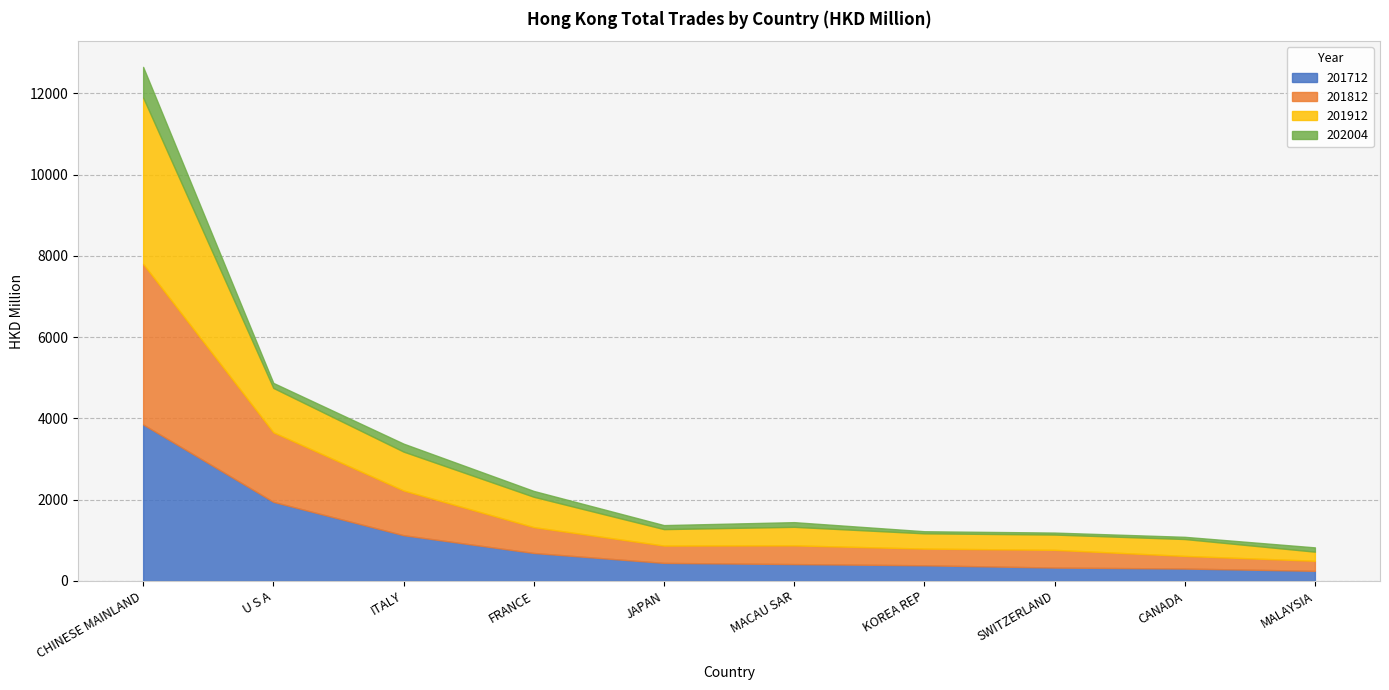

At which category is the sum across all series the highest?

CHINESE MAINLAND